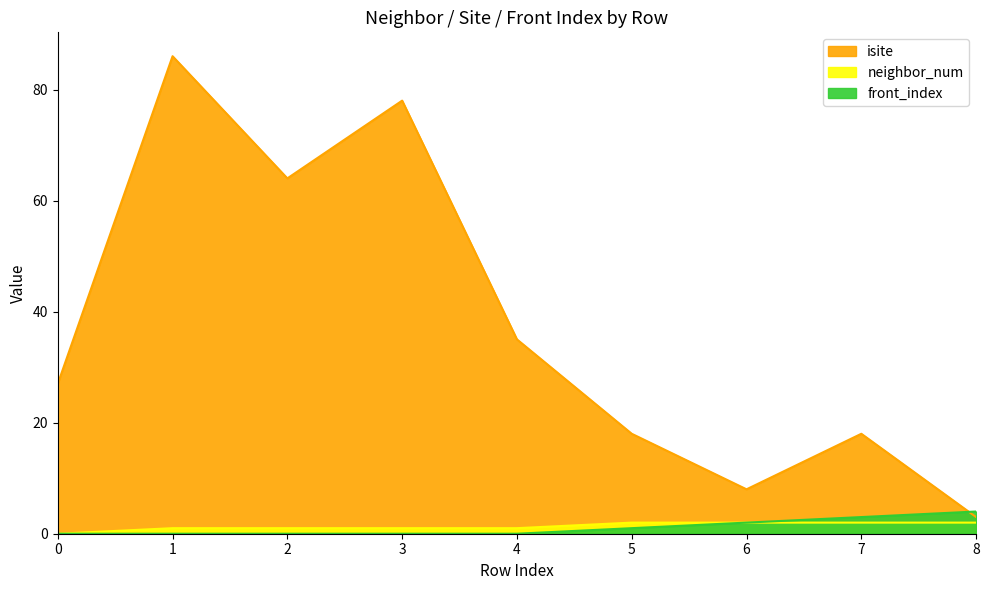

What is the total value across all series at 5?

21